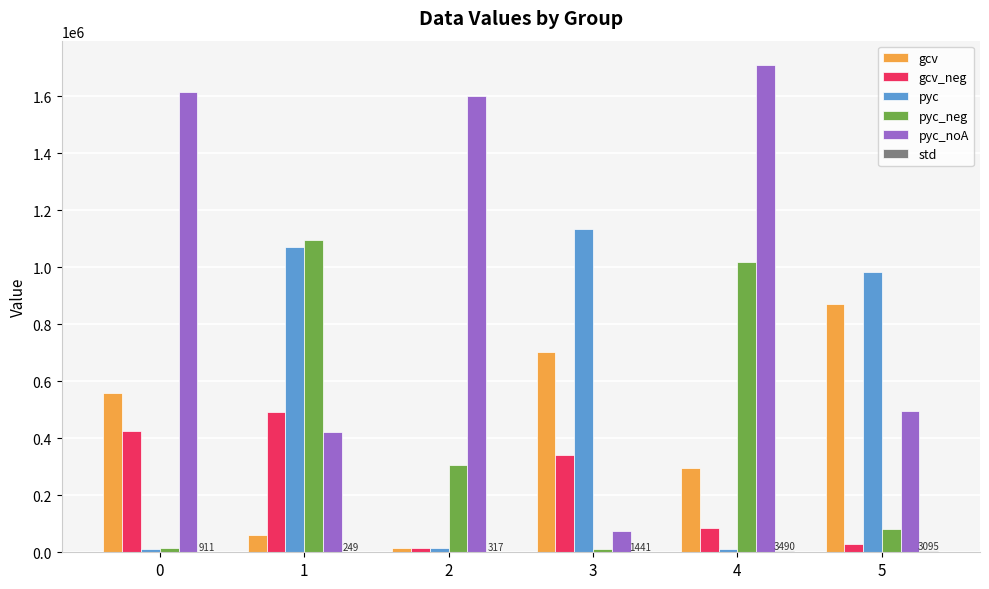

What is the spread (max minus min) of values at 4?

1706595.8